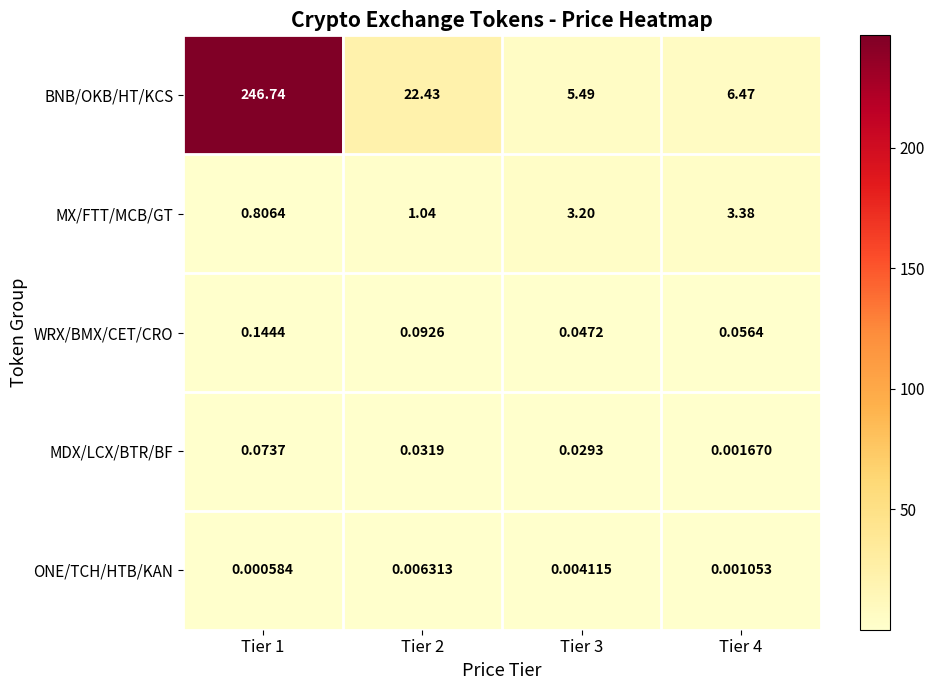

Which series has the widest spread of values?

BNB/OKB/HT/KCS